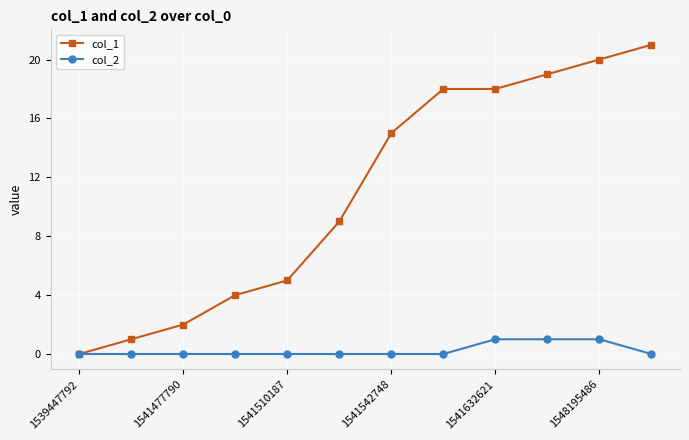

Which series has the largest range (max minus min)?

col_1